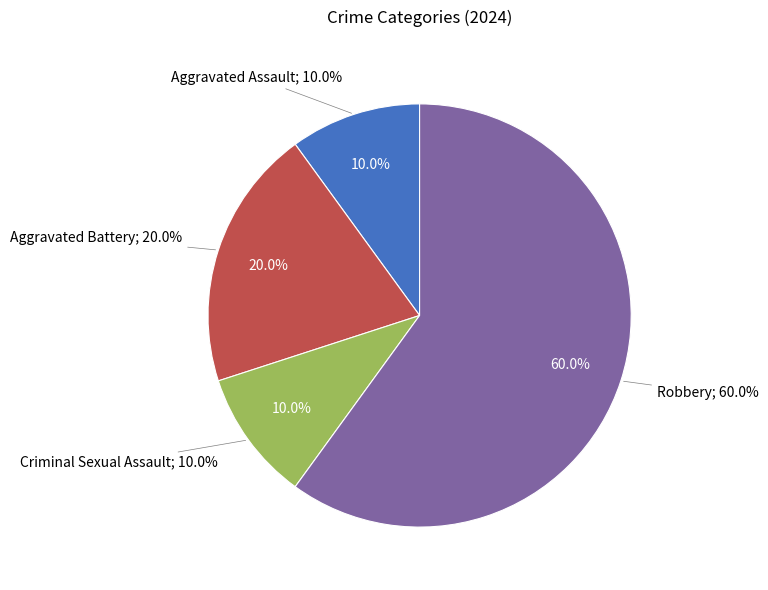

What percentage is NOT represented by Criminal Sexual Assault?

90.0%